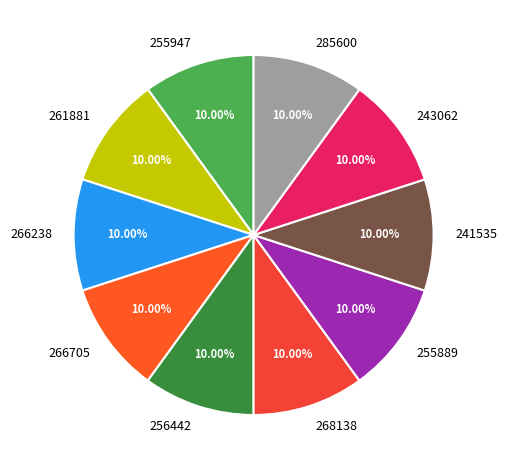

Approximately how many times larger is the value at 243062 compared to 266238?

1.0